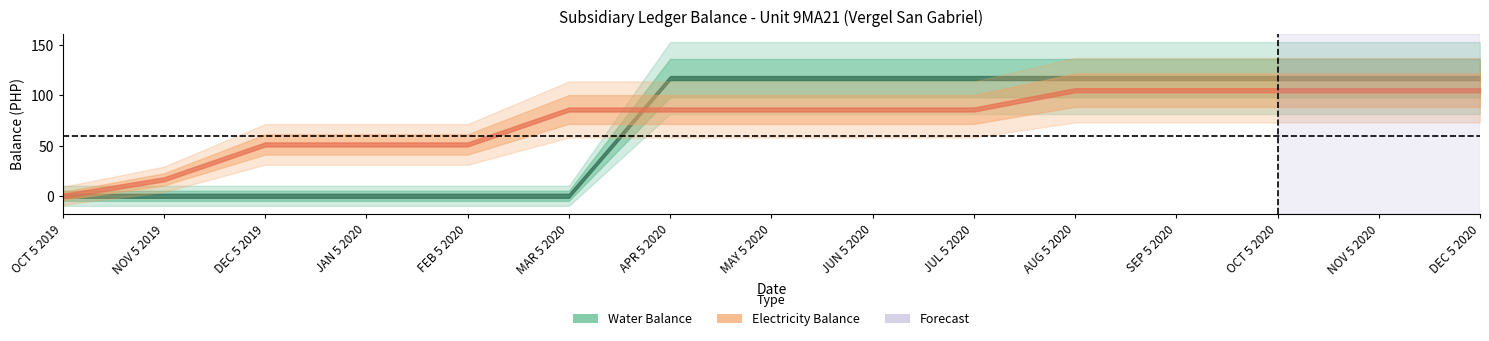

Which series has the widest spread of values?

Water Balance